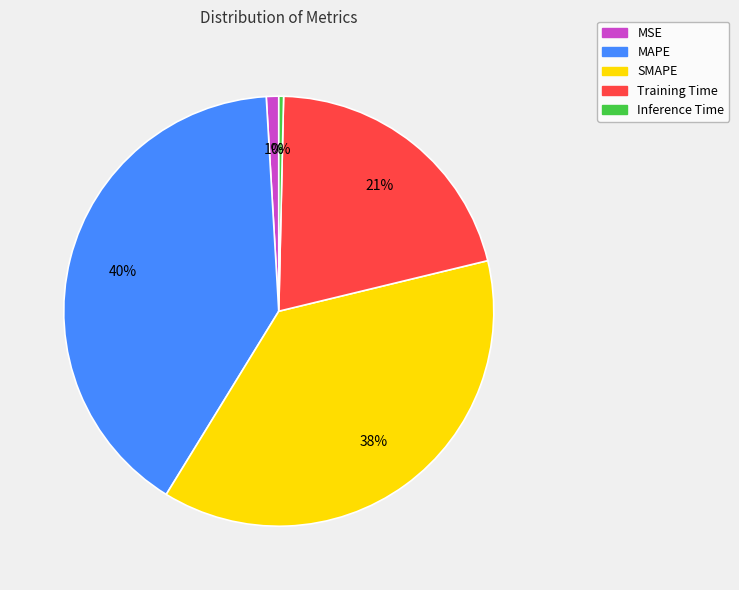

To the nearest percent, what percentage of the pie is Training Time?

21%